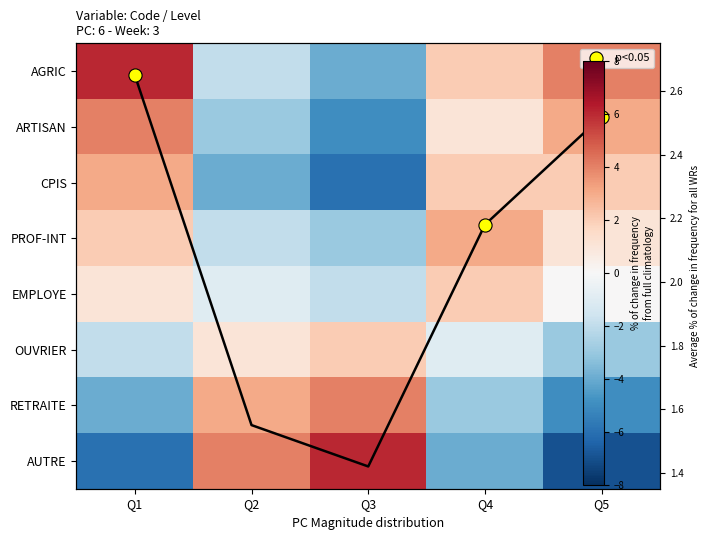

How many positive values does the OUVRIER series have?

2